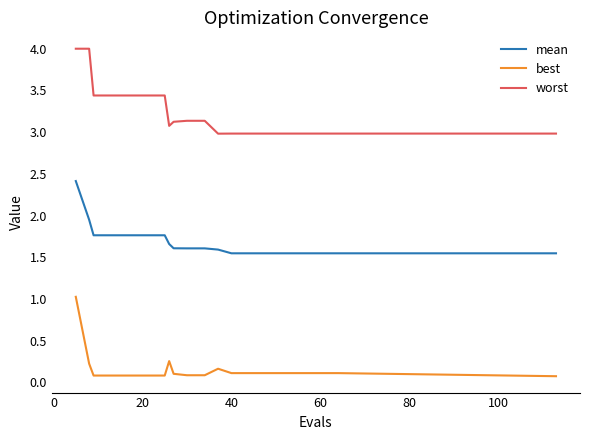

How many series are shown in this chart?

3